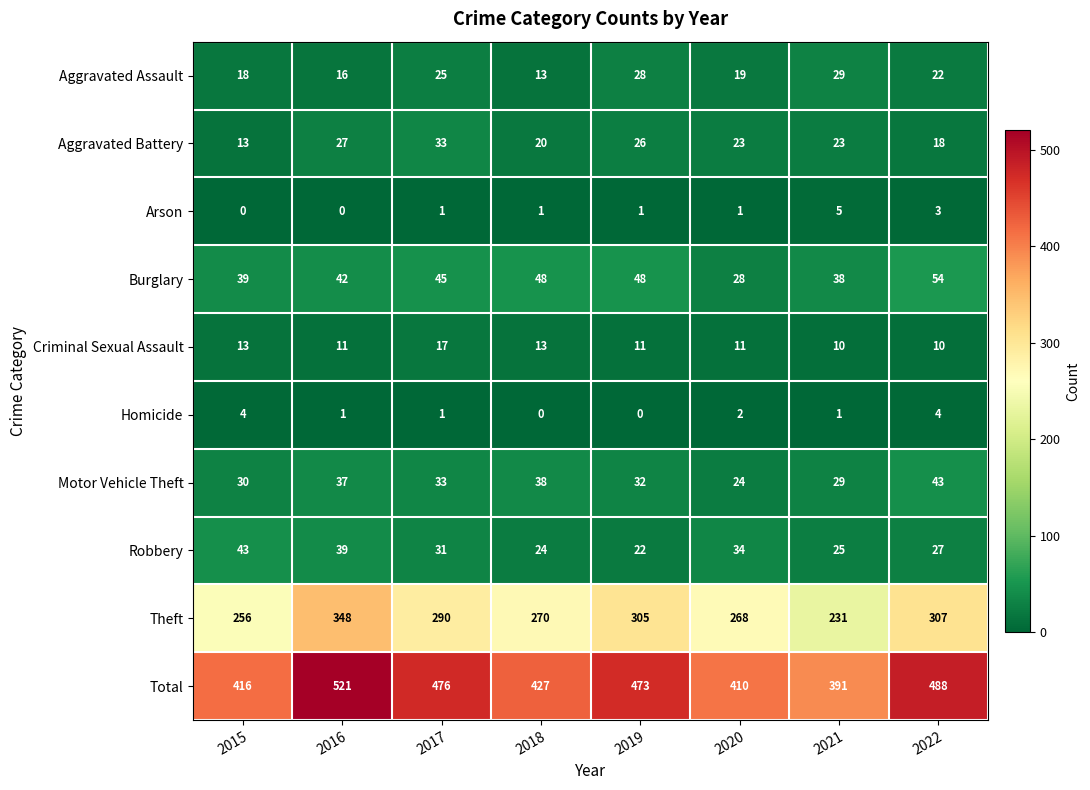

The Criminal Sexual Assault series shows 11 at 2016. True or false?

True